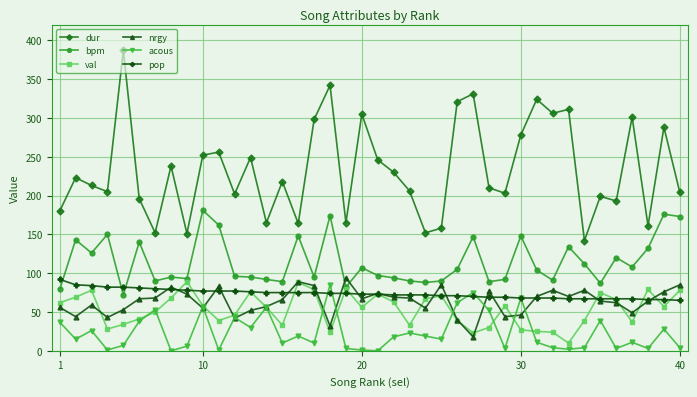

True or false: acous has more than 2 points higher than both neighbors.

True